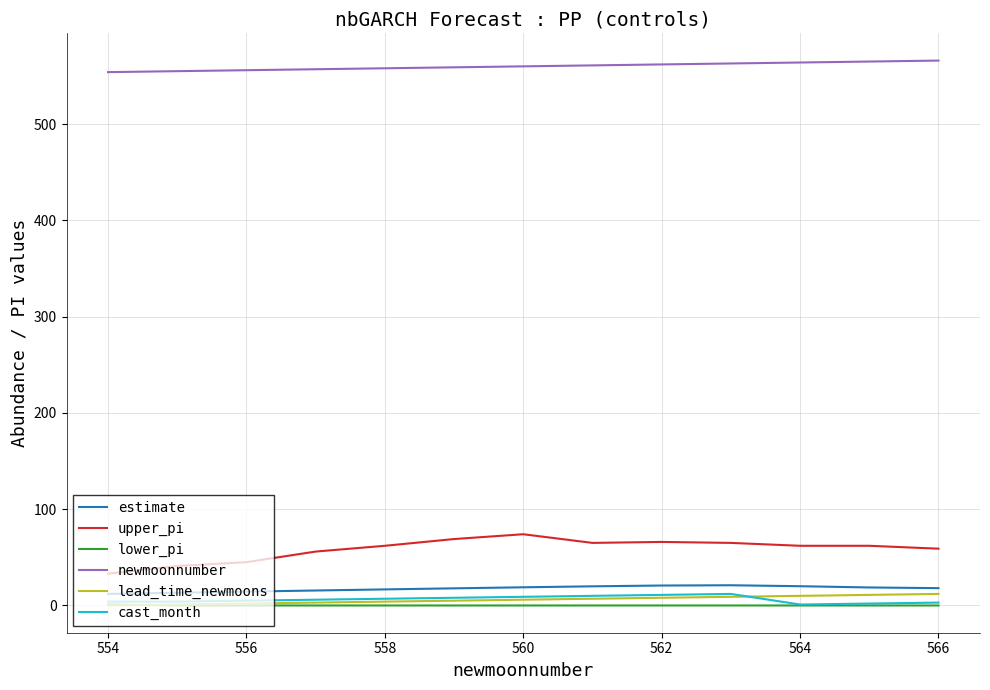

True or false: upper_pi and lead_time_newmoons intersect in this chart.

False